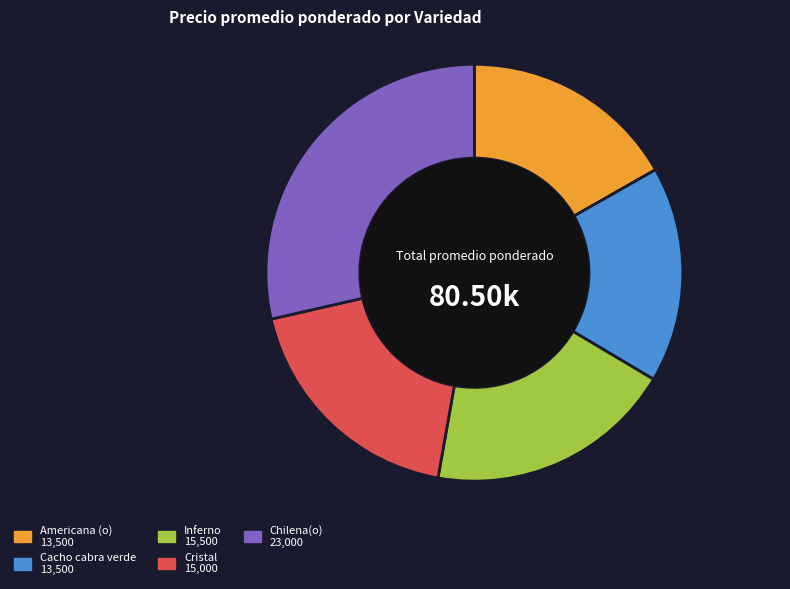

What is the ratio of the value at Inferno to the value at Cristal?

1.0